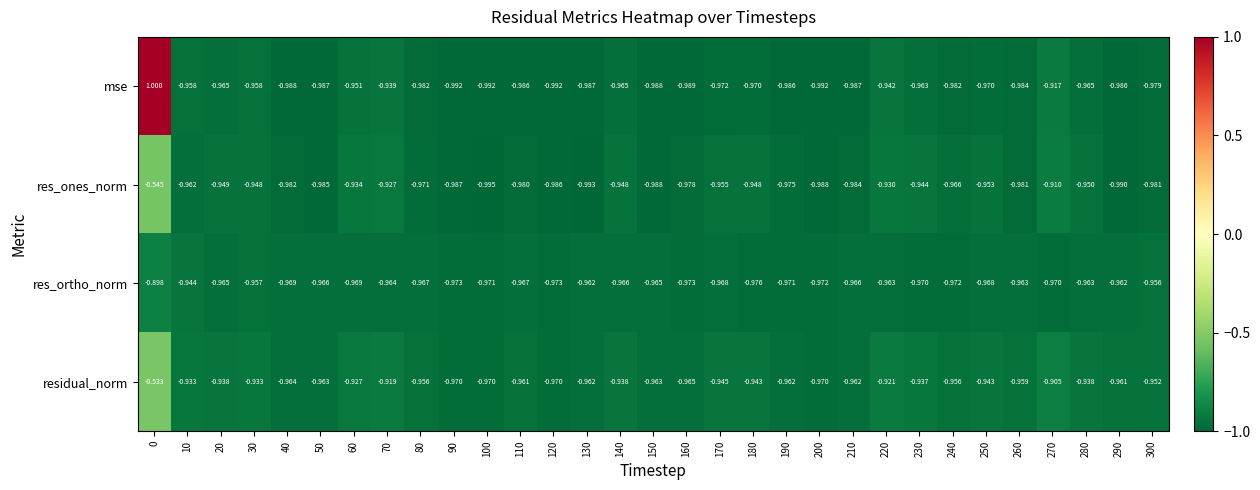

Is the value of mse at 70 greater than the value of residual_norm at 170?

Yes